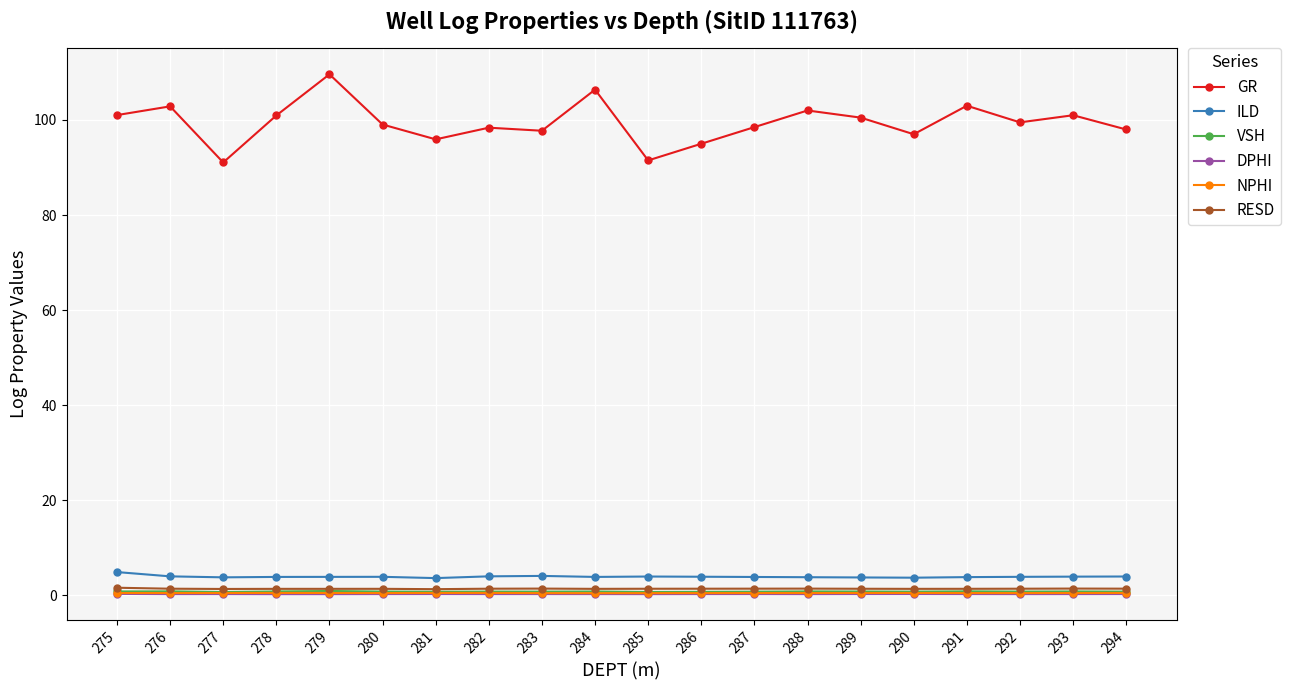

Which category has the highest value across all series?

279